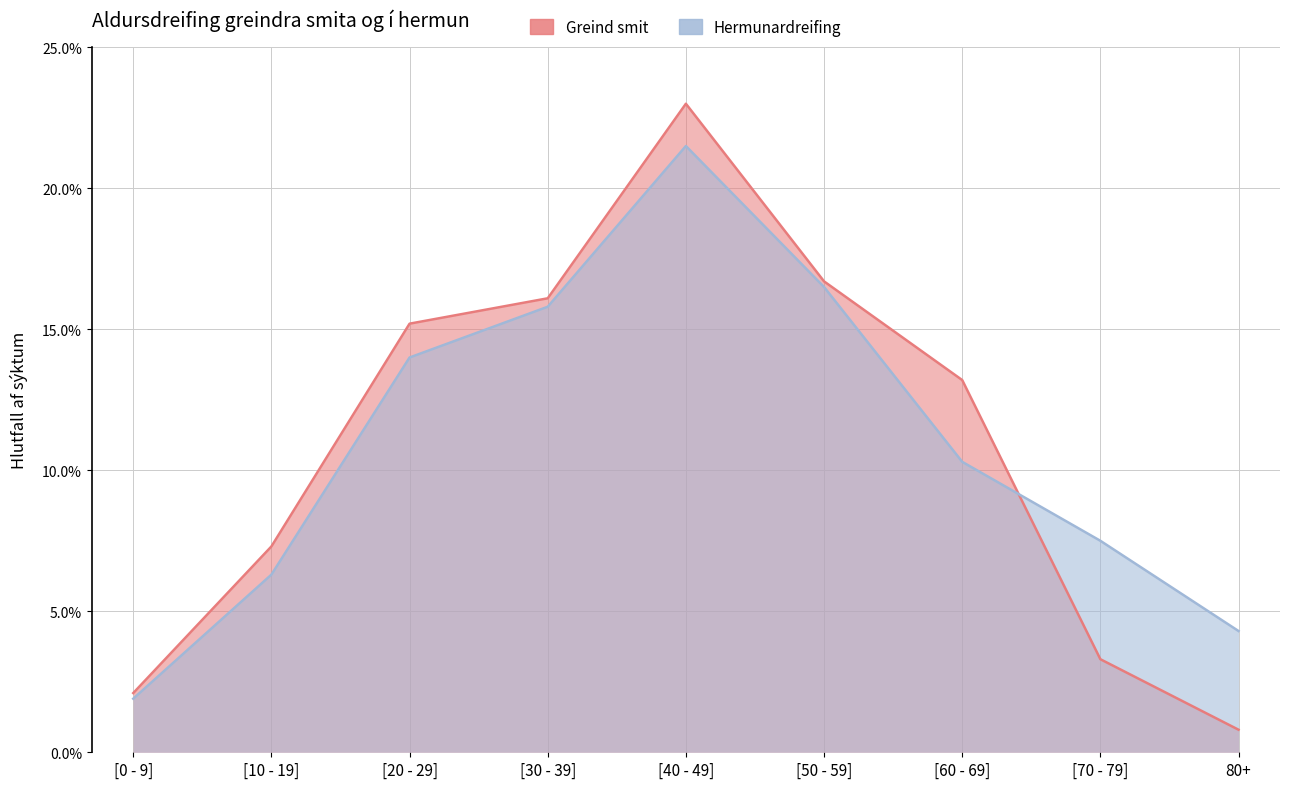

Which category has the lowest value in the Hermunardreifing series?

[0 - 9]